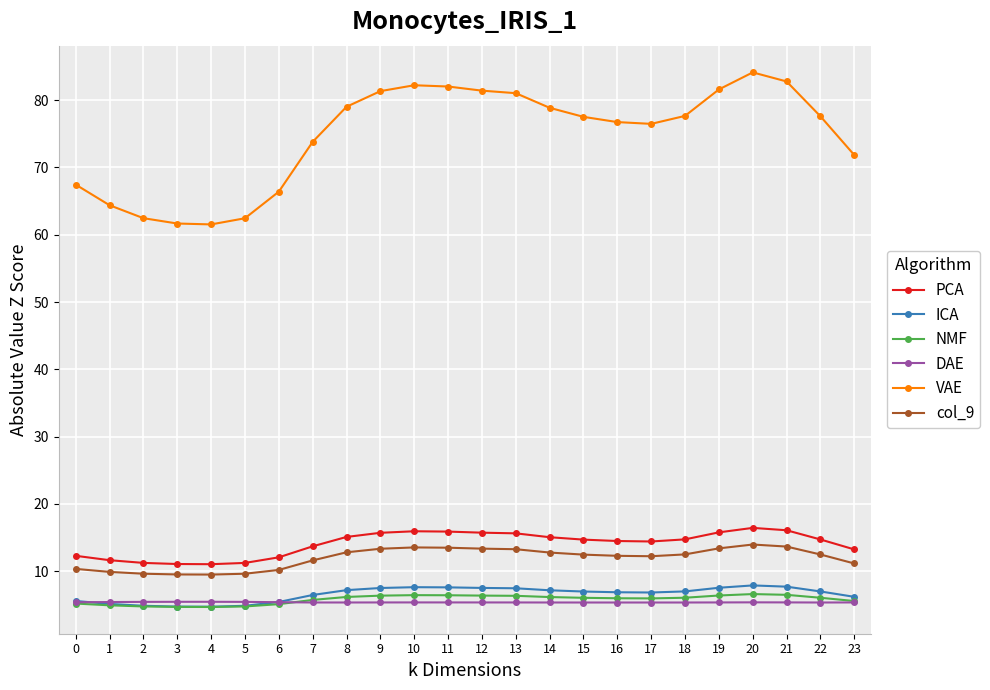

Is the value of NMF at 21 greater than the value of col_9 at 15?

No